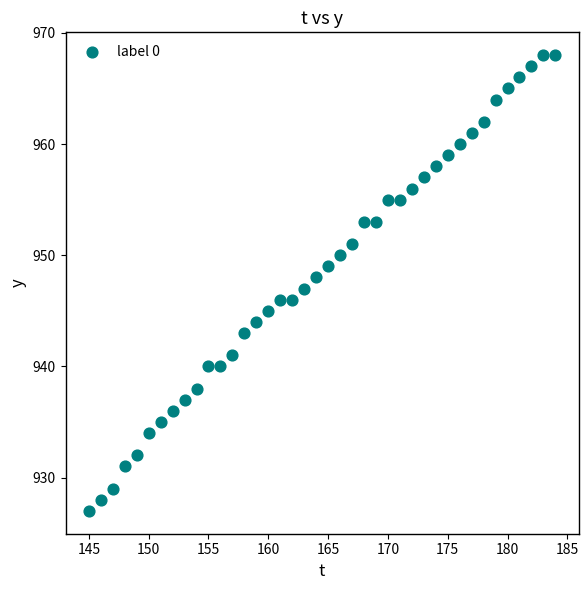

What is the range of X values (max minus min)?

39